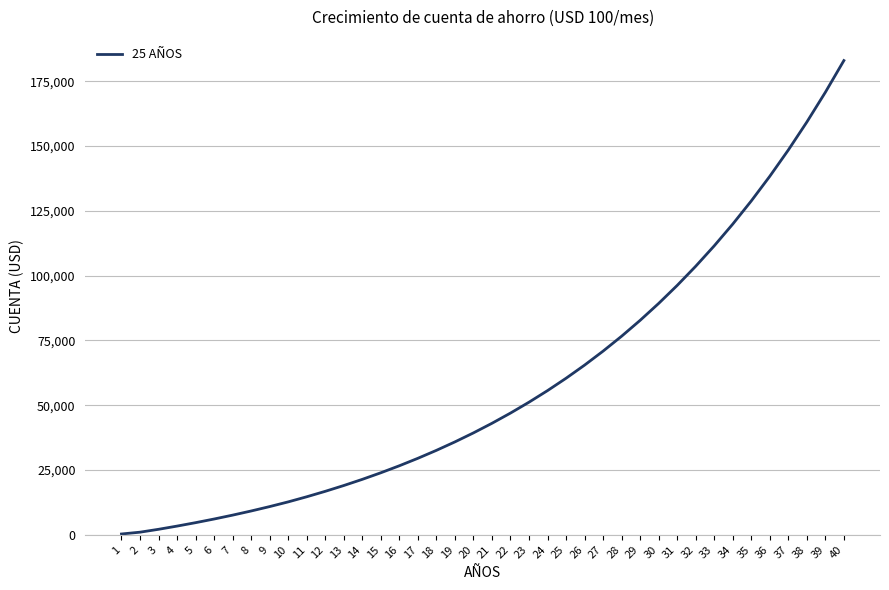

What is the greatest value displayed?

183001